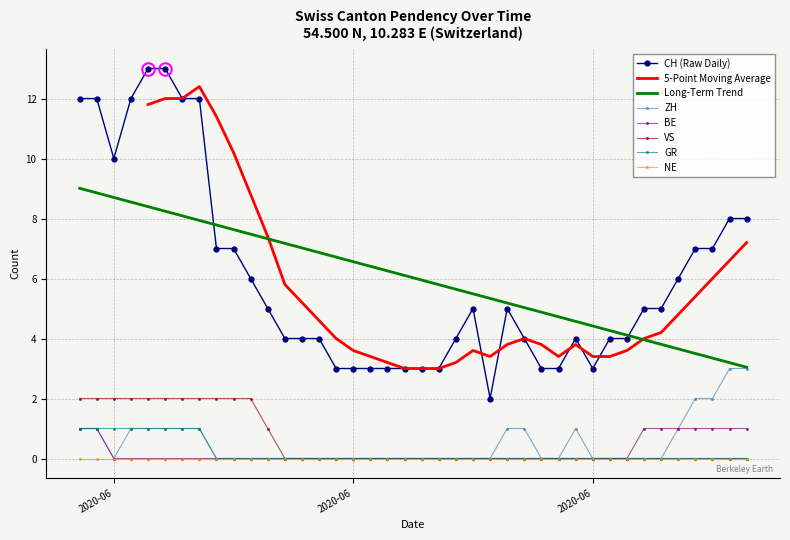

At which category does the chart reach its minimum across all series?

2020-06